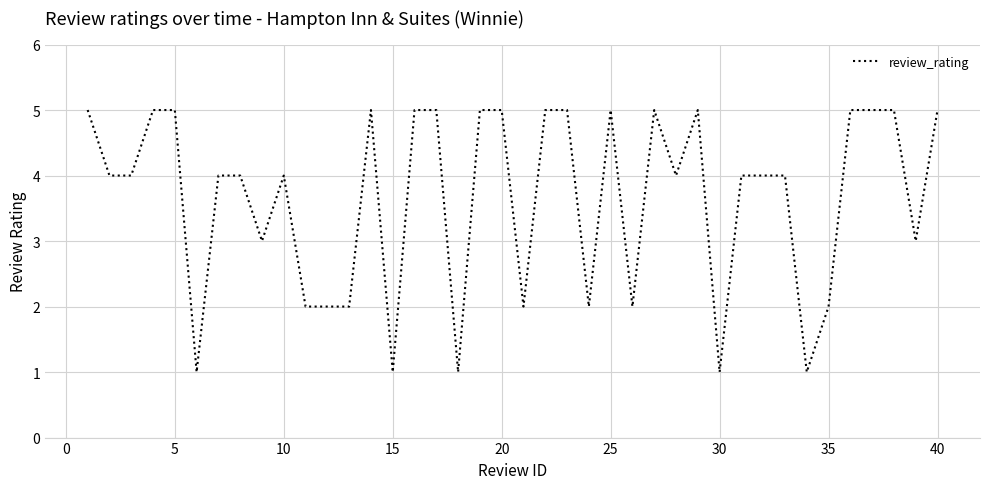

Does the chart have visible grid lines?

Yes